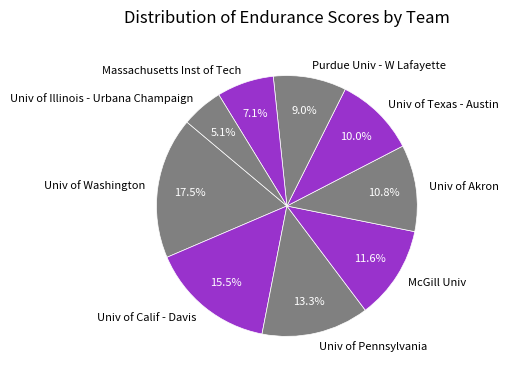

Rank the categories by value from lowest to highest.

Univ of Illinois - Urbana Champaign, Massachusetts Inst of Tech, Purdue Univ - W Lafayette, Univ of Texas - Austin, Univ of Akron, McGill Univ, Univ of Pennsylvania, Univ of Calif - Davis, Univ of Washington